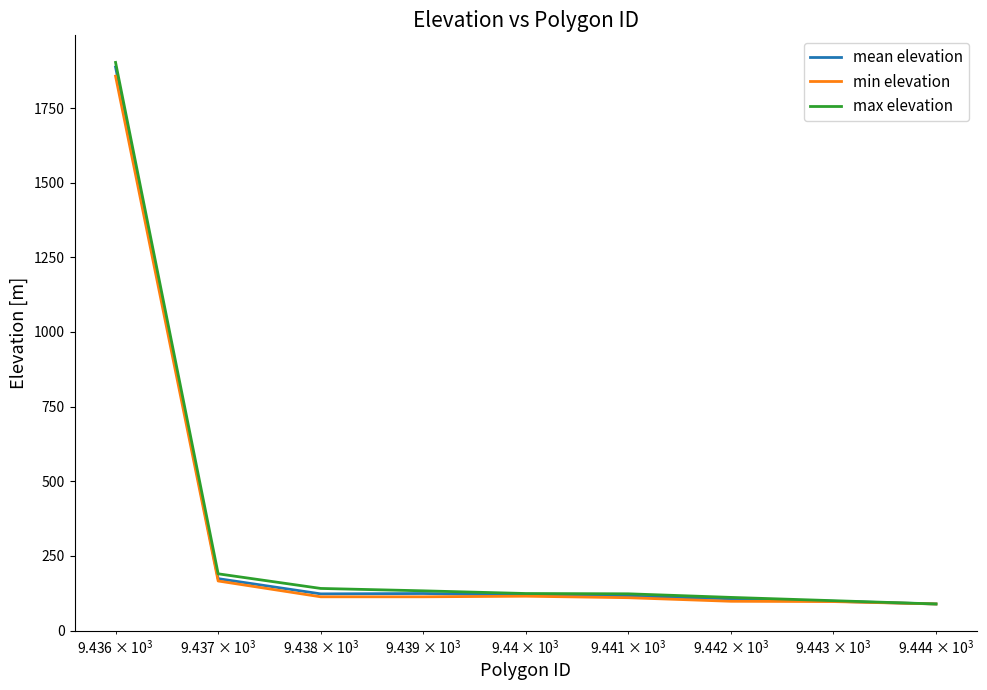

What is the minimum value shown in the chart?

89.0